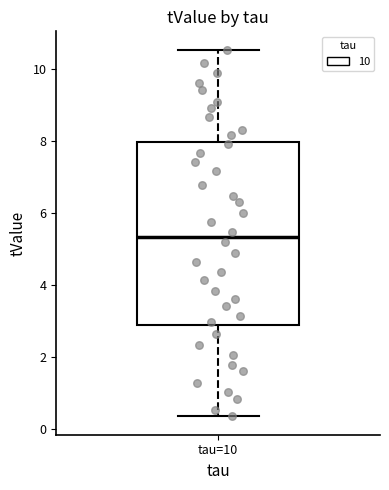

Transcribe this box plot: give where the median line is, the range the box spans, and where the two whiskers end, as read against the y-axis. The values are not printed on the chart, so give them approximately, as read against the axis.

median 5.4, box 2.8 to 8.0, whiskers 0.4 to 10.6